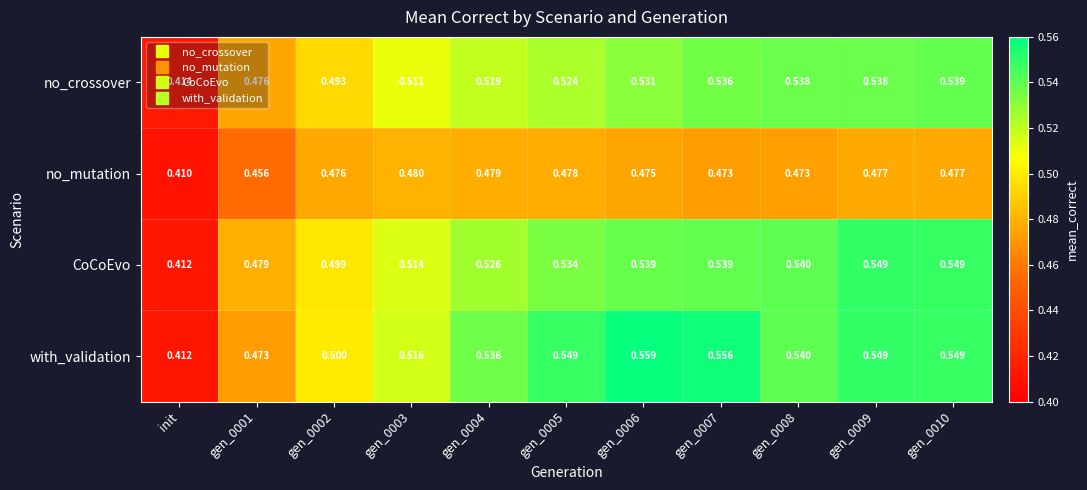

Which series has the largest total across all categories?

with_validation